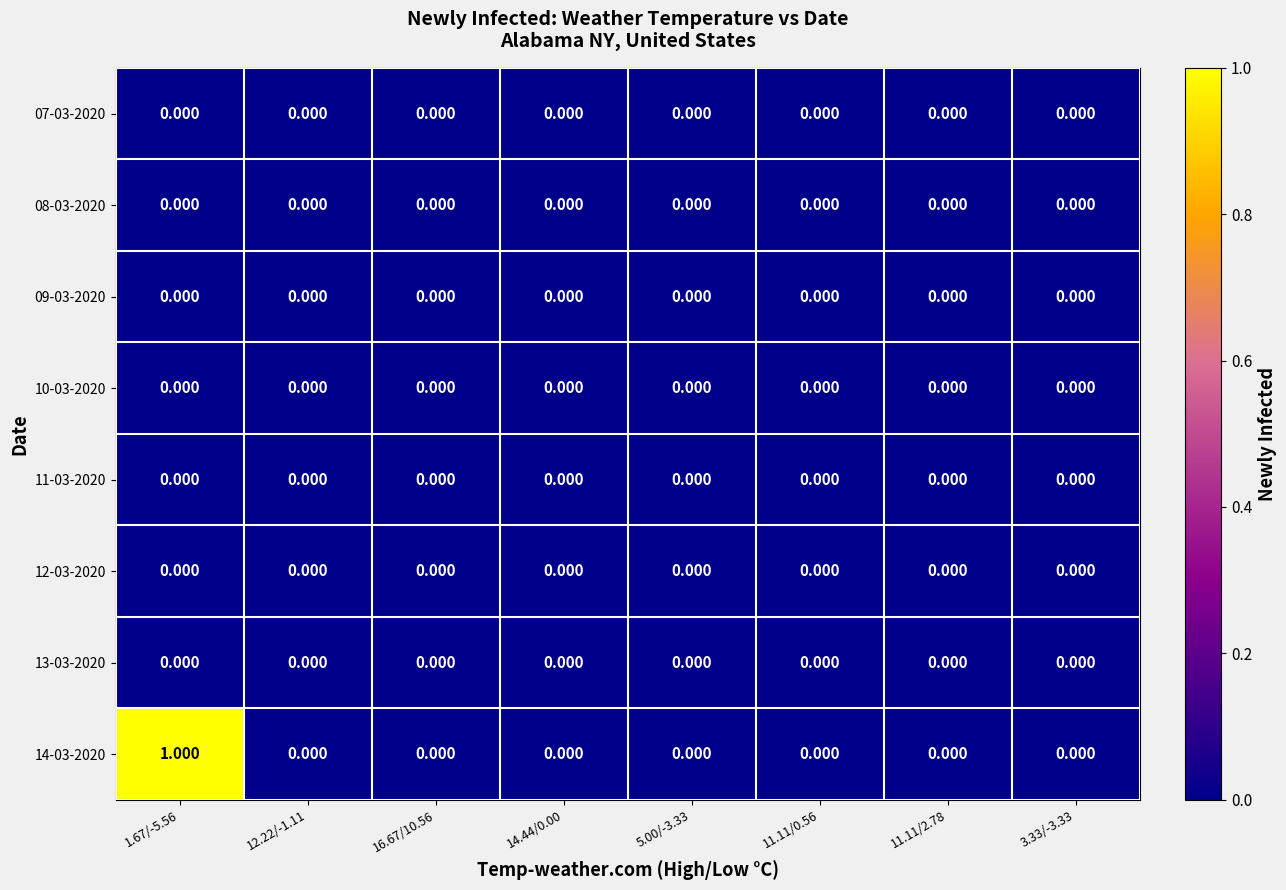

How many distinct data groups are displayed?

8